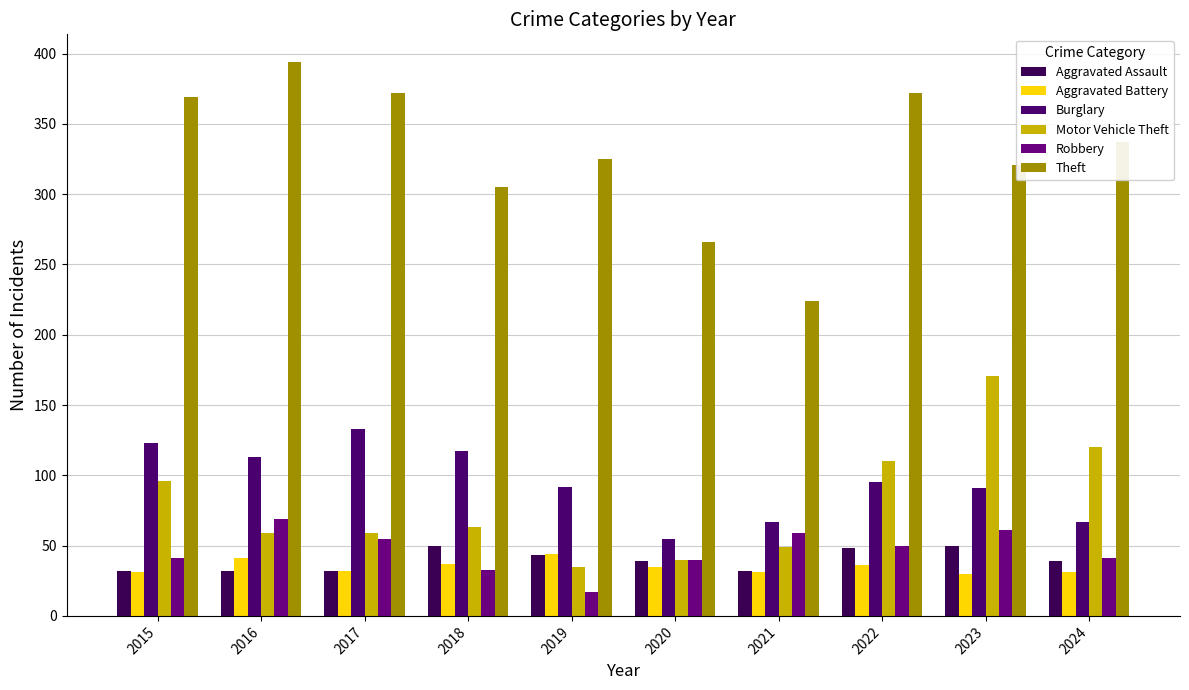

How many bars are there in each group?

6